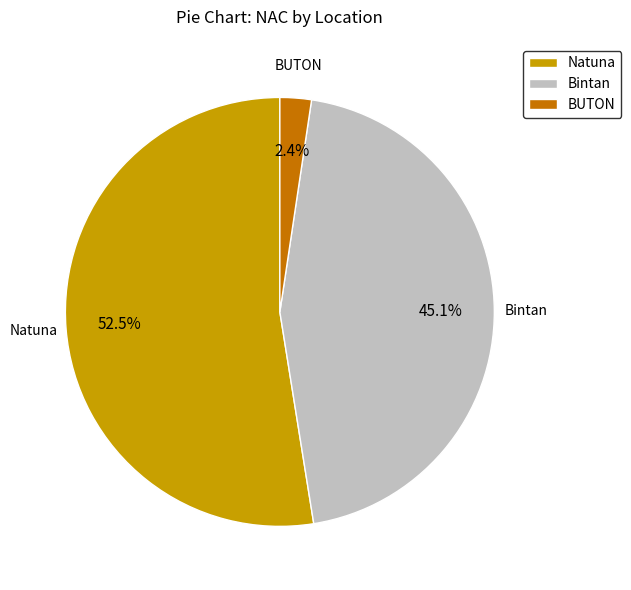

Approximately how many times larger is the value at Bintan compared to Natuna?

0.9